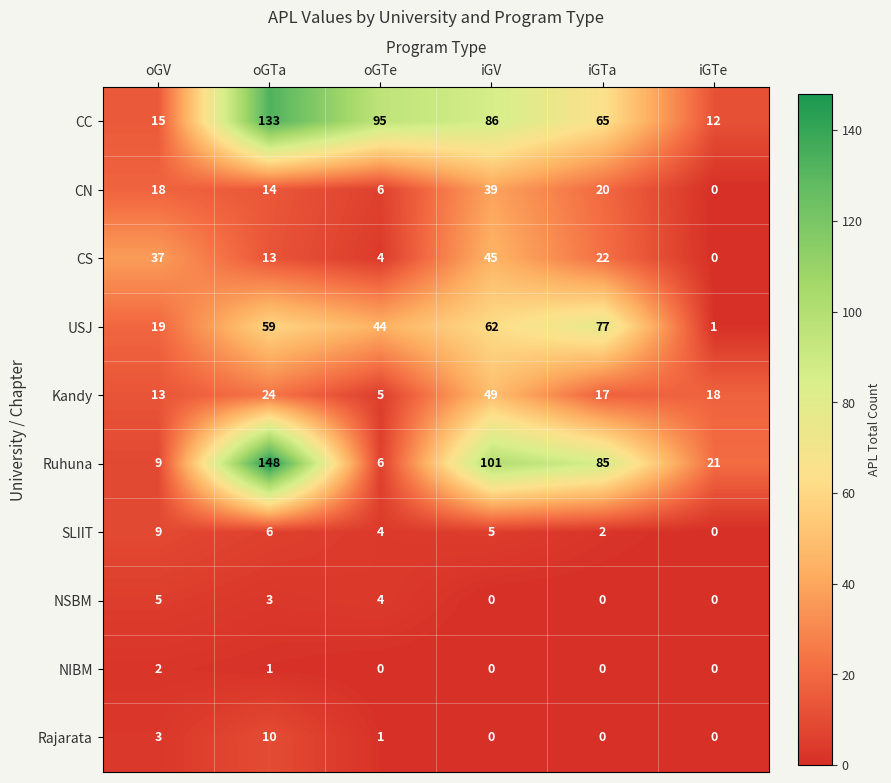

At which label does Kandy first exceed 18?

oGTa